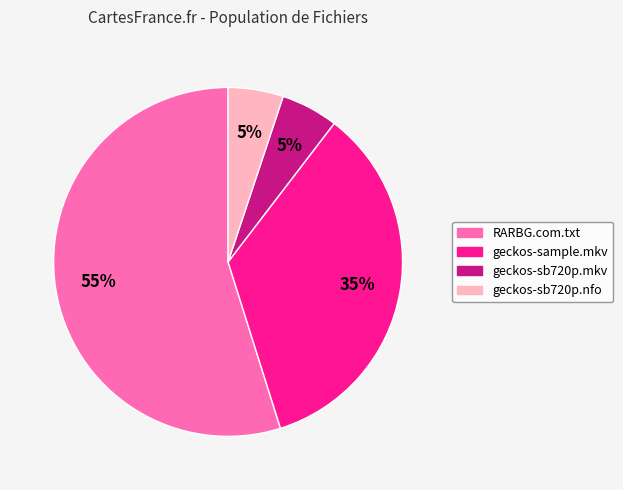

To the nearest percent, what percentage of the pie is RARBG.com.txt?

55%